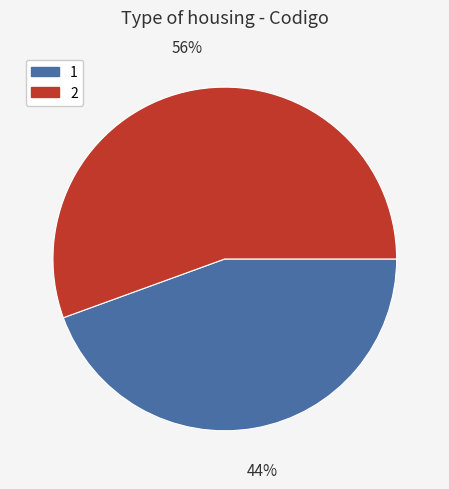

Is it true that 2 is 56% of the pie?

True